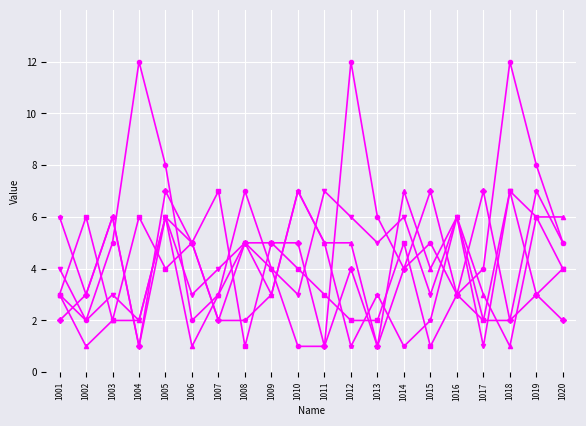

What is the difference between the highest and lowest values at 1008?

6